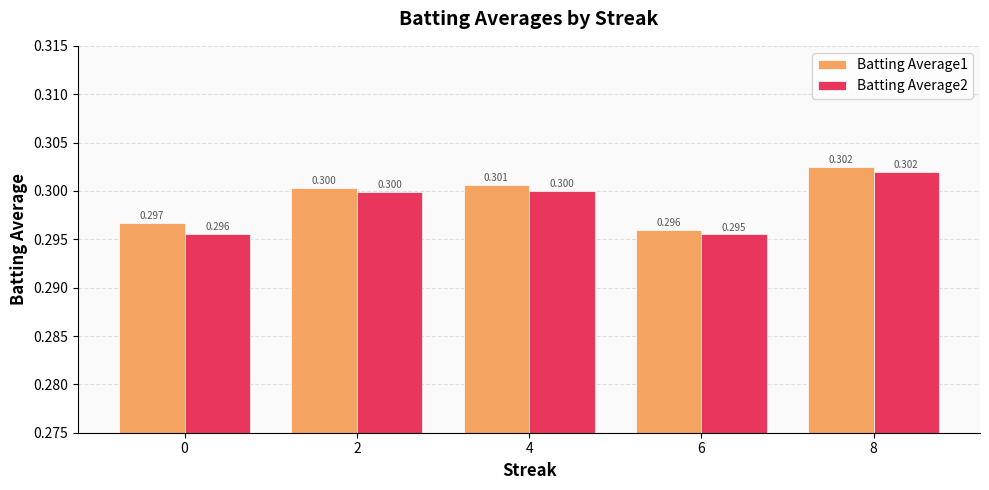

Rank the categories by Batting Average1 value from highest to lowest.

8, 4, 2, 0, 6